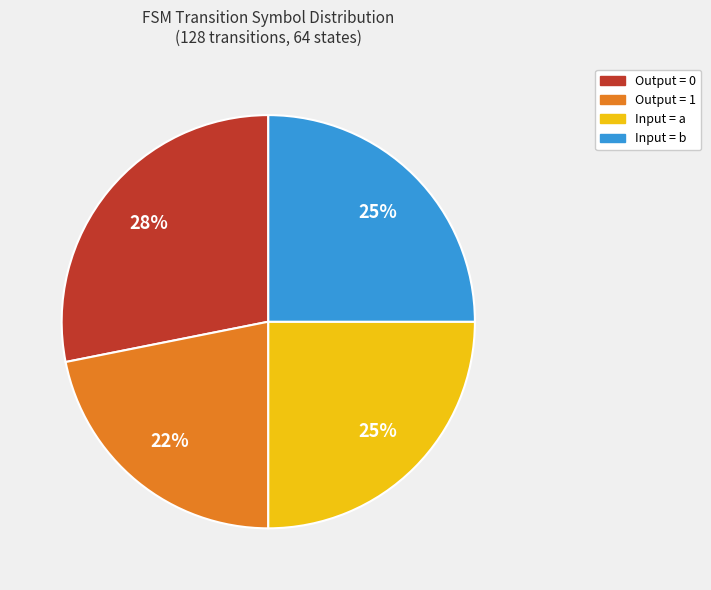

Combined, do Input = b and Output = 1 account for over 50%?

No